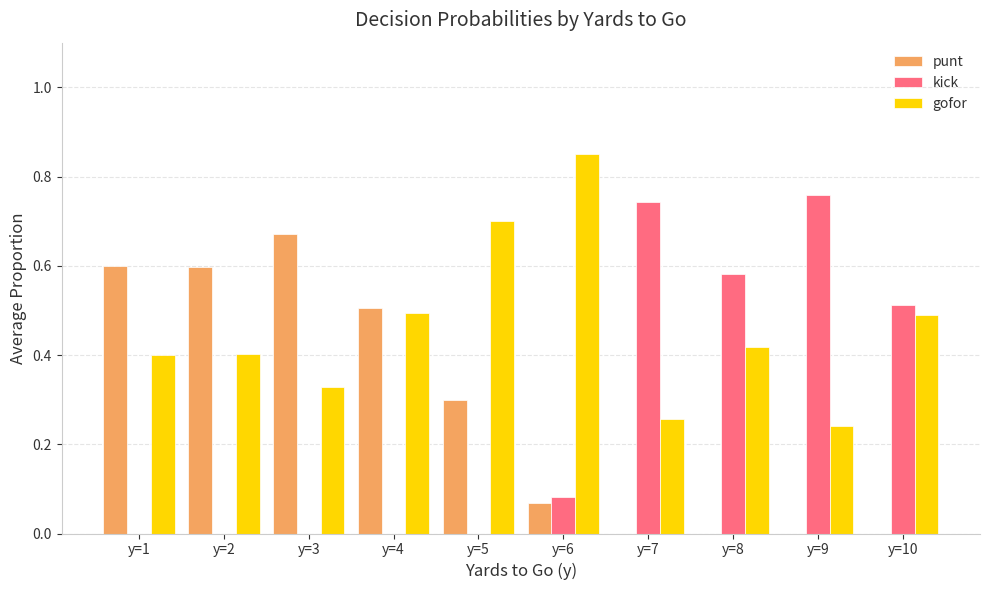

True or false: punt has a value of 0.7 at y=3.

True